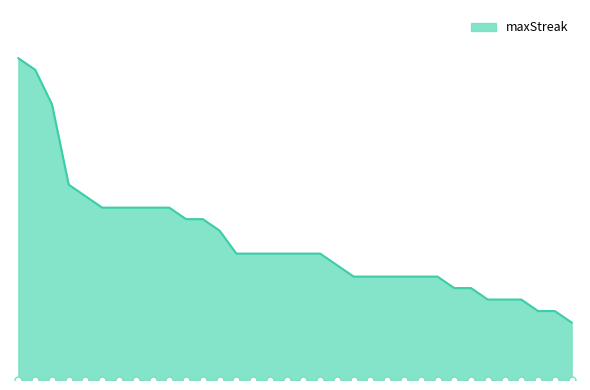

What is the change in value from 27 to 12?

-7